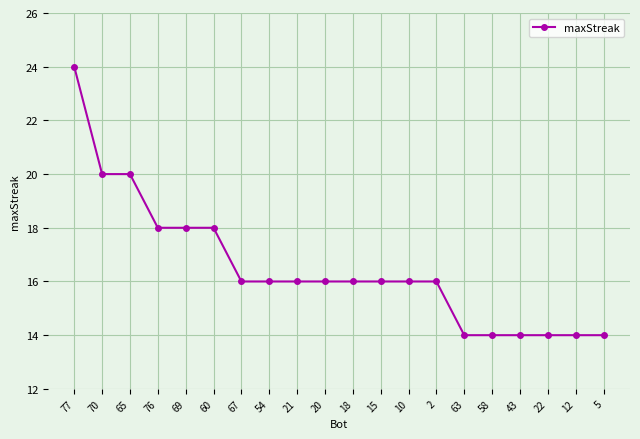

Is it true that the value at 10 is 16?

True